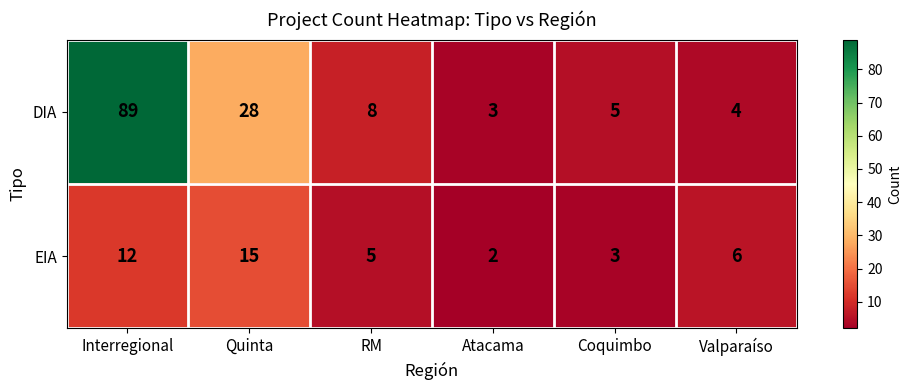

Which category has the highest value across all series?

Interregional